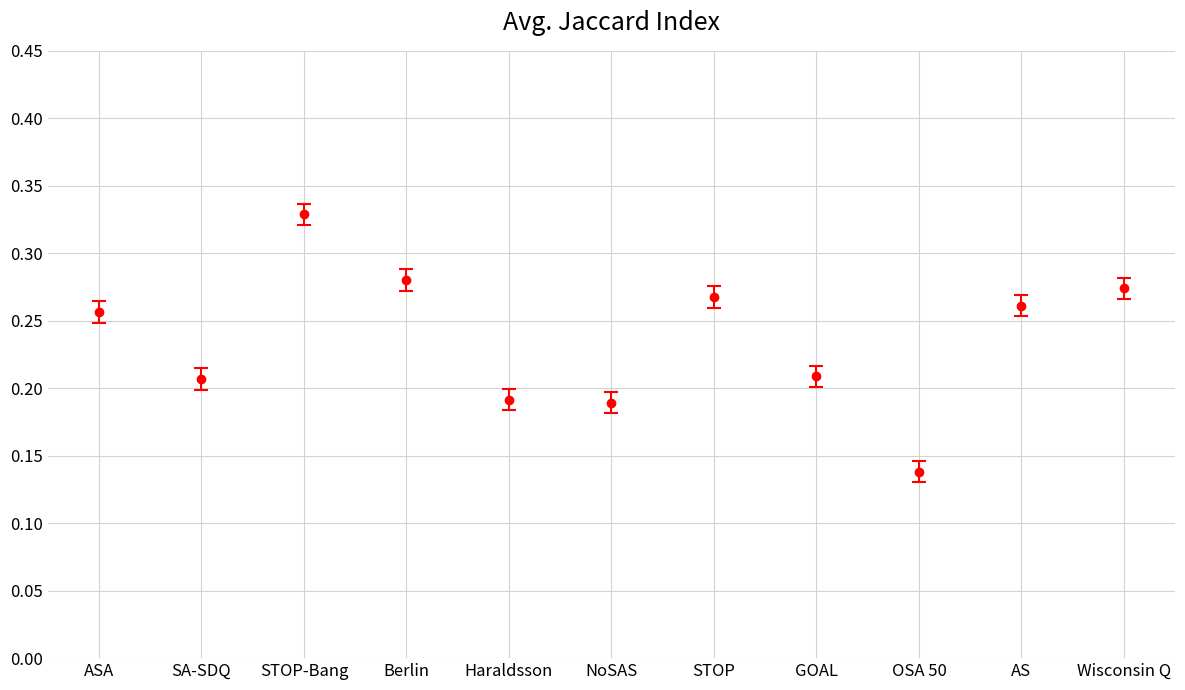

What is the sum of all values?

2.6